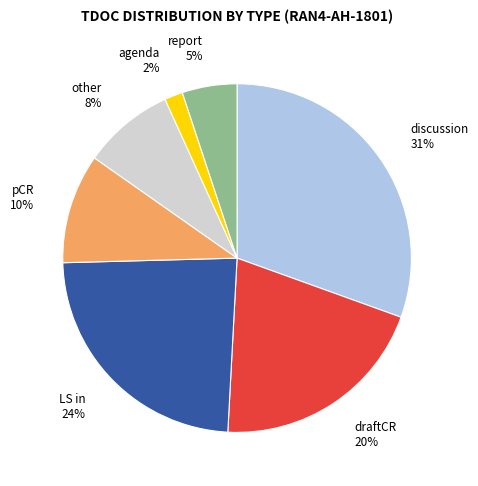

Is the sum of report and pCR greater than half?

No